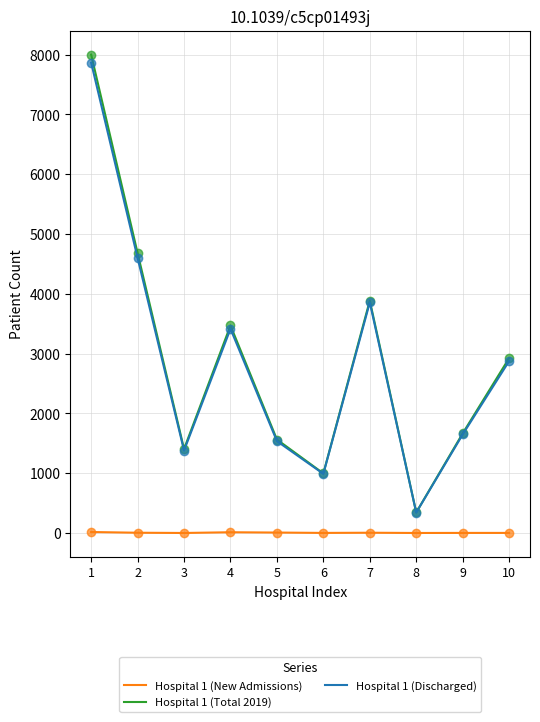

What is the difference between the maximum and second lowest values in the Hospital 1 (Discharged) series?

6876